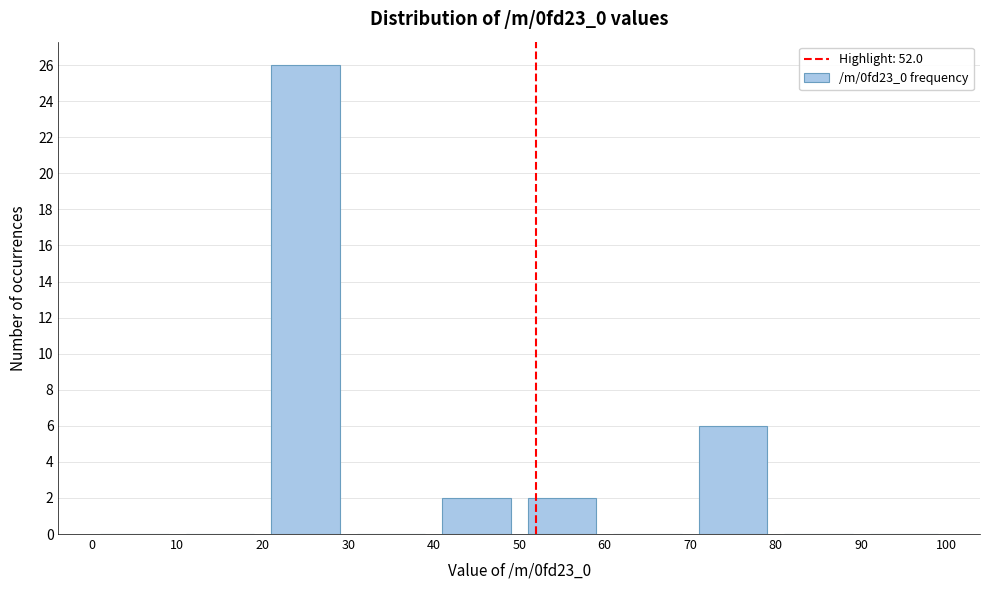

Reading left to right, transcribe this chart: for each bar, give the range it covers on the x-axis and its height. The values are not printed on the chart, so give them approximately, as read against the axis.

0 to 10: 0
10 to 20: 0
20 to 30: 26
30 to 40: 0
40 to 50: 2
50 to 60: 2
60 to 70: 0
70 to 80: 6
80 to 90: 0
90 to 100: 0